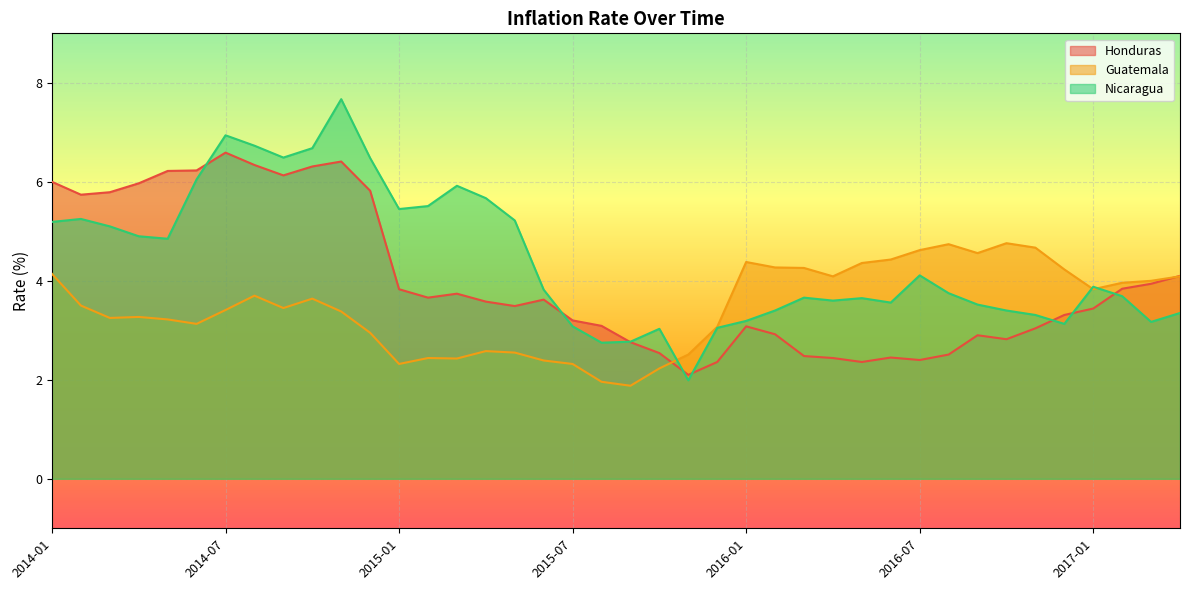

What is the label of the 26th point from the left?

2016-02